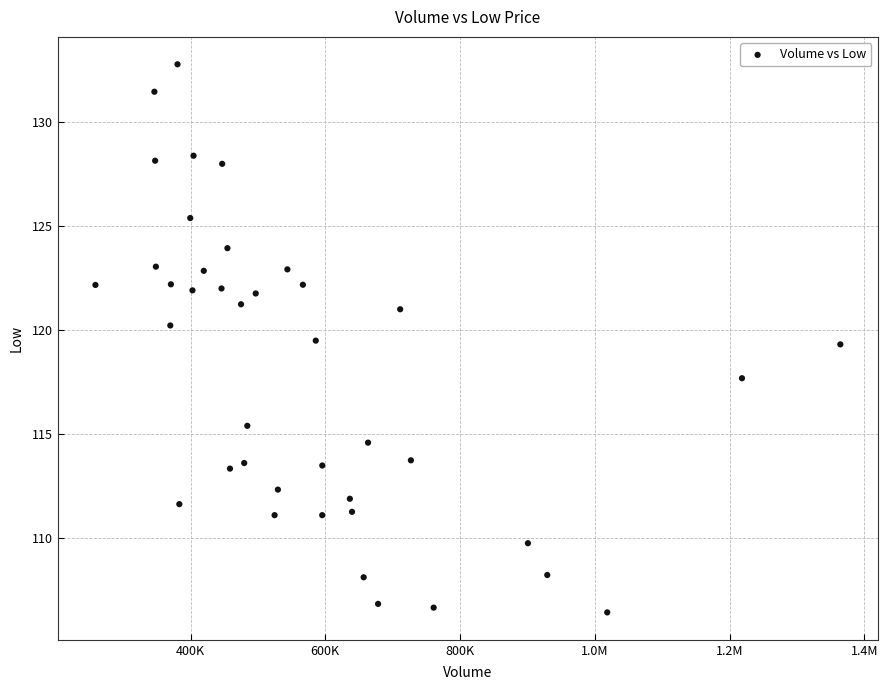

What is the range of X values (max minus min)?

1105600.0